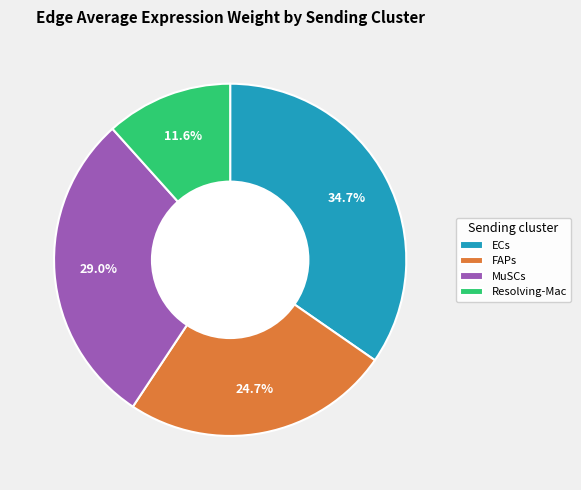

Approximately how many times larger is the value at ECs compared to Resolving-Mac?

3.0